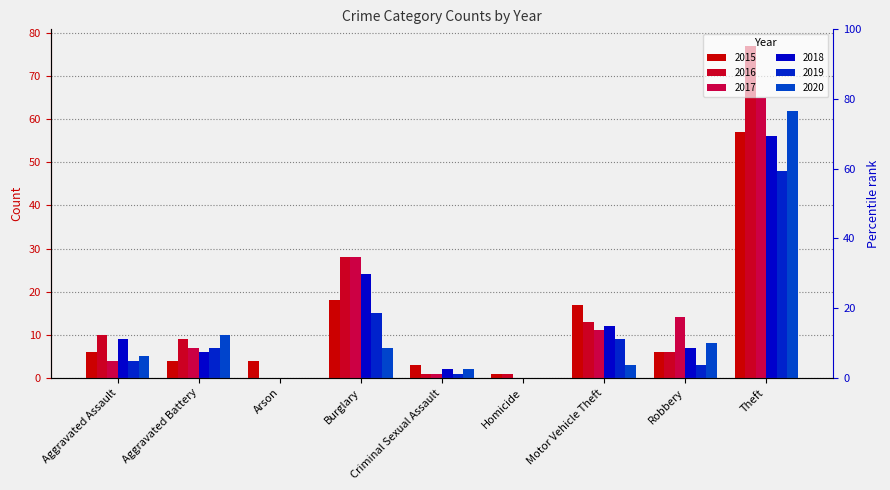

Is it true that 2019 equals 4 at Motor Vehicle Theft?

False